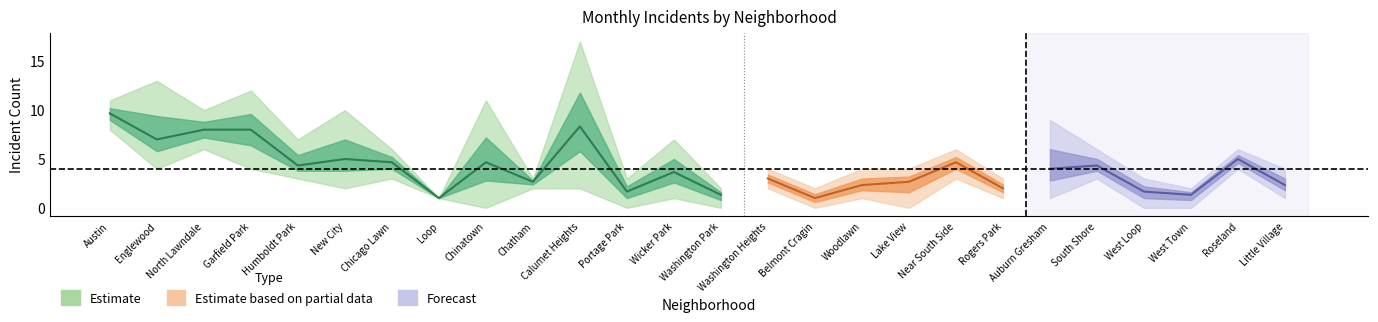

Which has a higher value, New City or Austin?

Austin